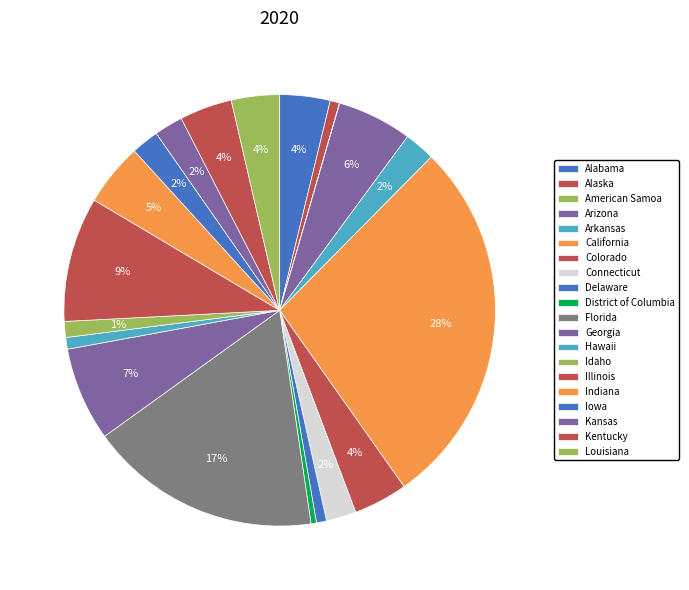

What portion of the pie excludes Arkansas?

97.7%